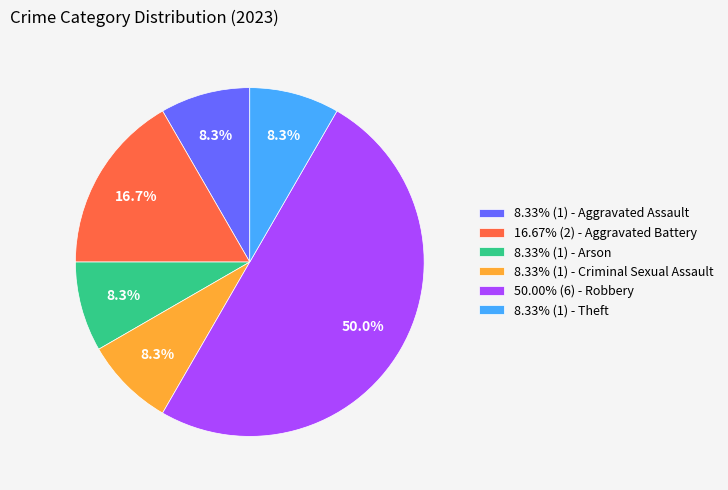

Approximately how many times larger is the value at 8.33% (1) - Theft compared to 8.33% (1) - Arson?

1.0